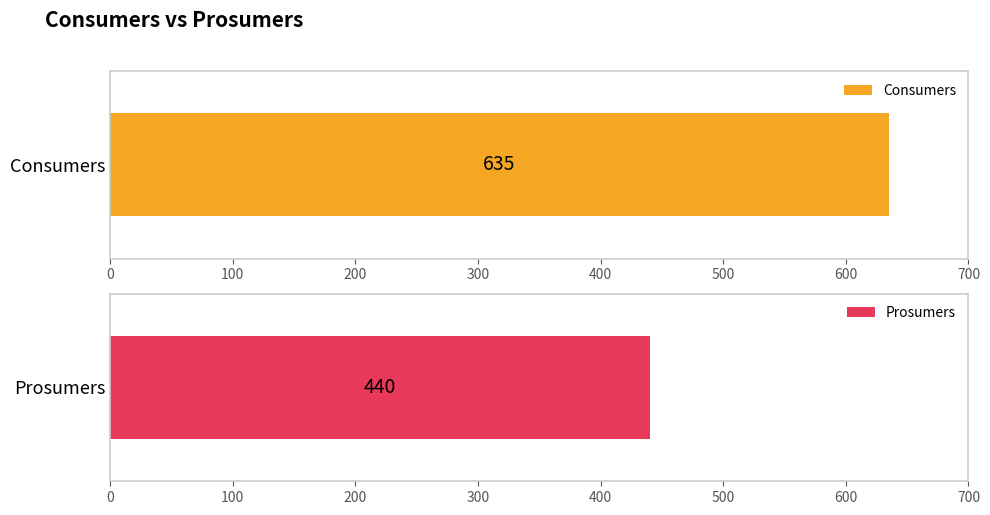

The Prosumers series shows 440 at 3. True or false?

True